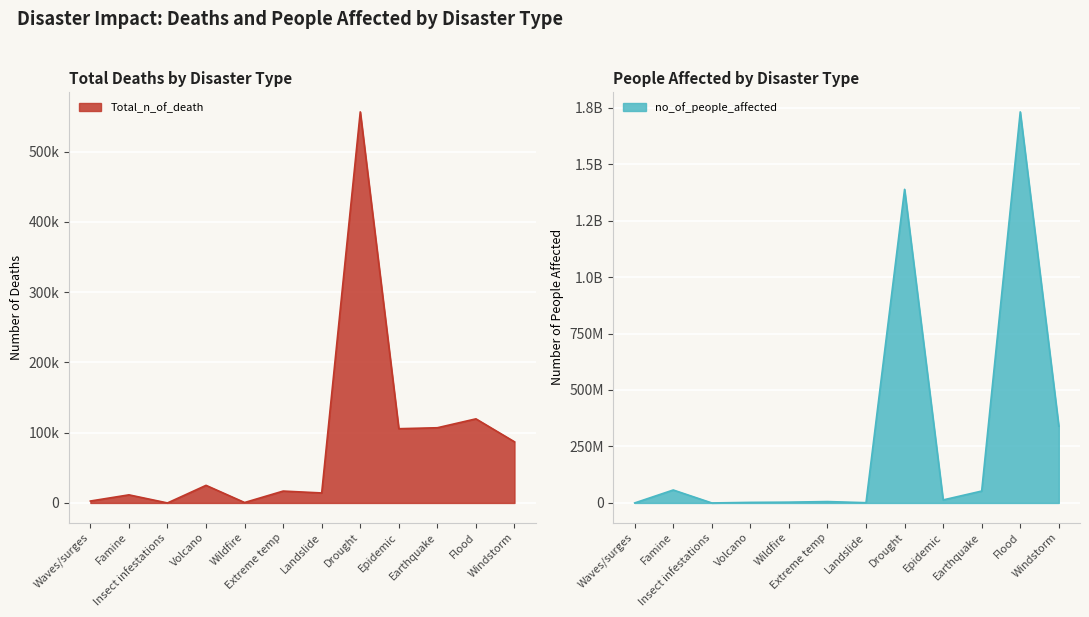

What is the total value across all series at Flood?

1731201089